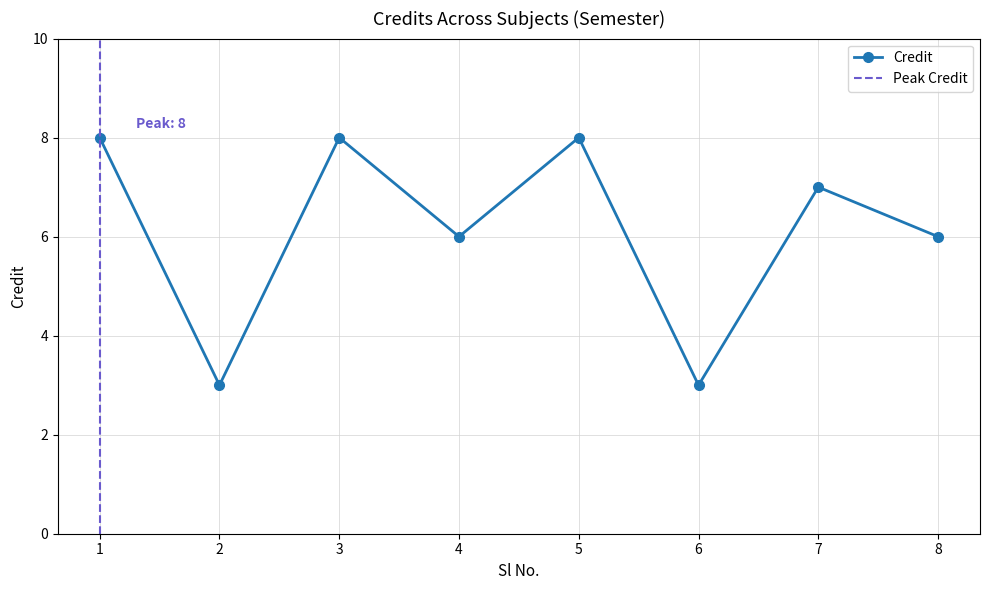

Reading right to left, transcribe all the data shown in this chart.

6	7	3	8	6	8	3	8